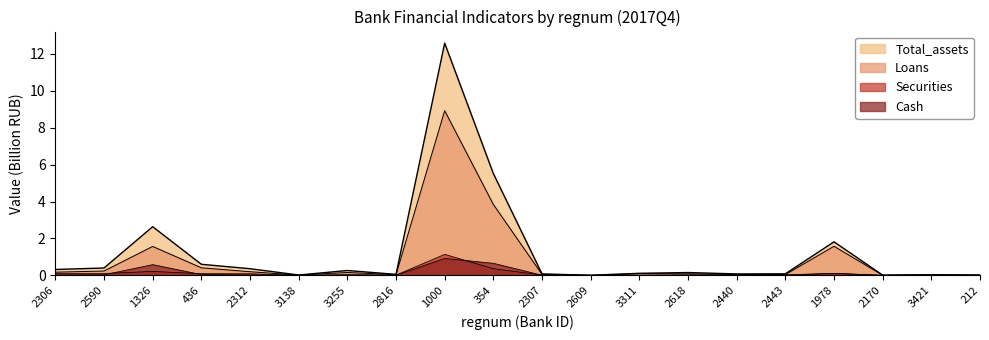

How many interior local valleys does the Loans series have?

5